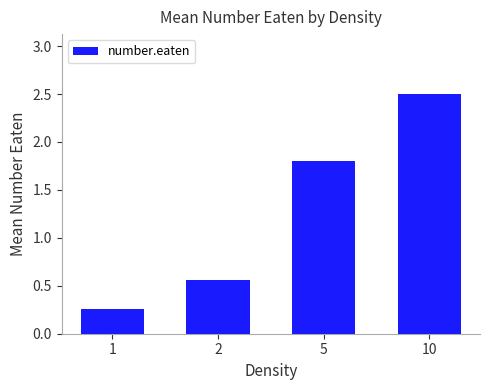

What is the greatest value displayed?

2.5